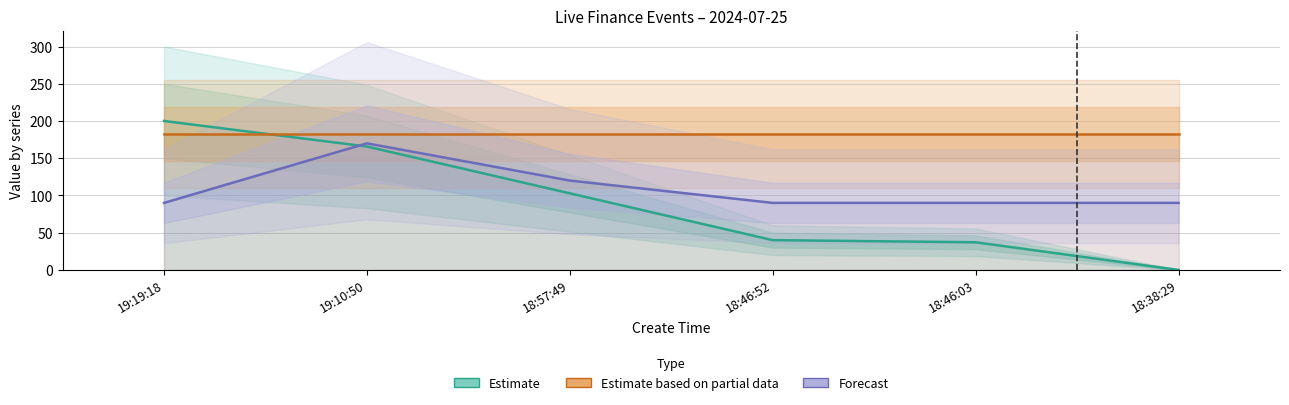

True or false: Estimate based on partial data has a value of 302.7 at 19:19:18.

False